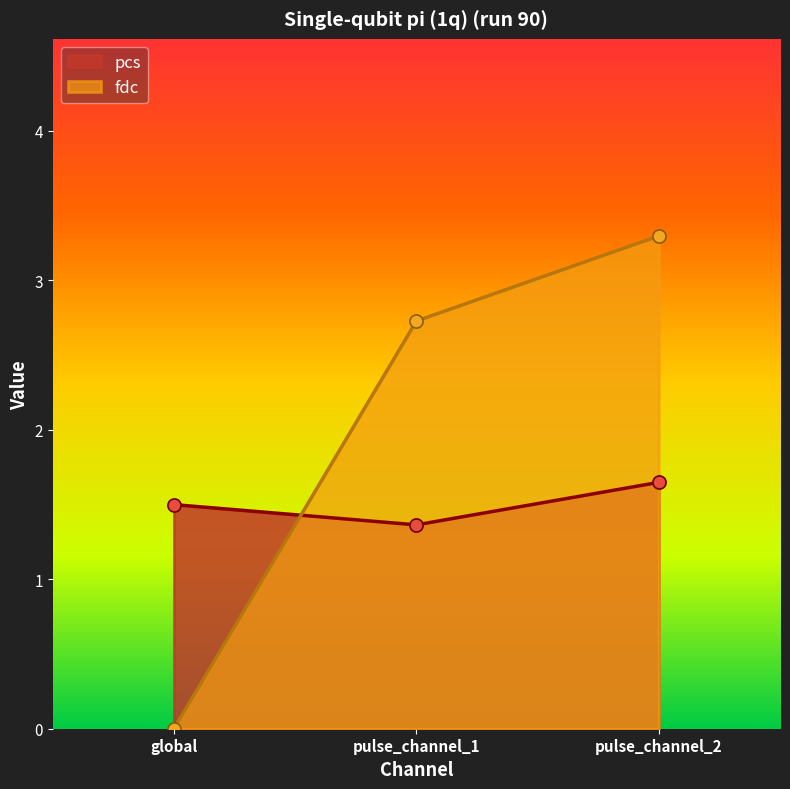

Which series contains the highest Y value?

fdc